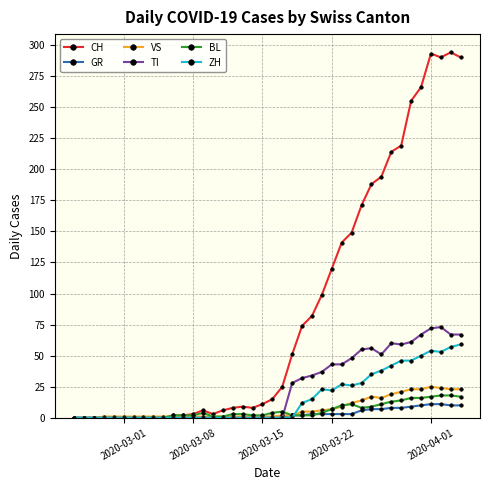

True or false: ZH has more than 1 interior local peaks.

True